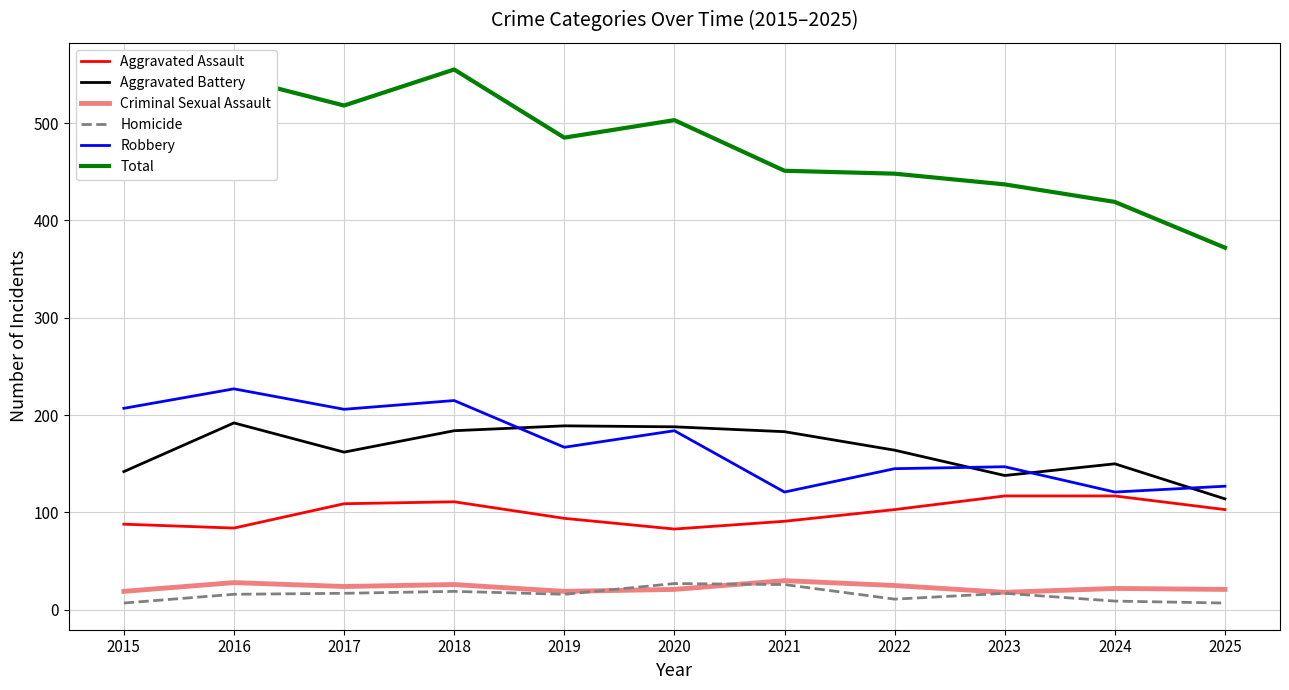

Which series has the largest total across all categories?

Total